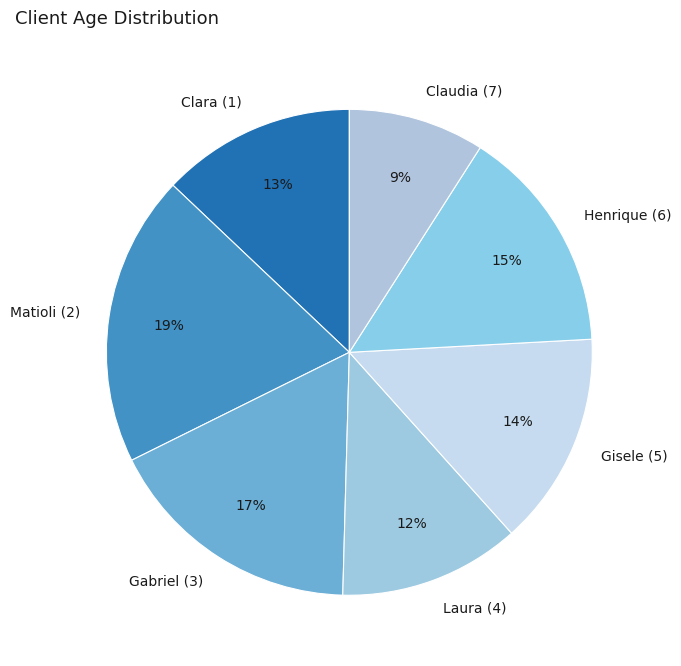

What percentage is the Gabriel (3) slice, to the nearest percent?

17%